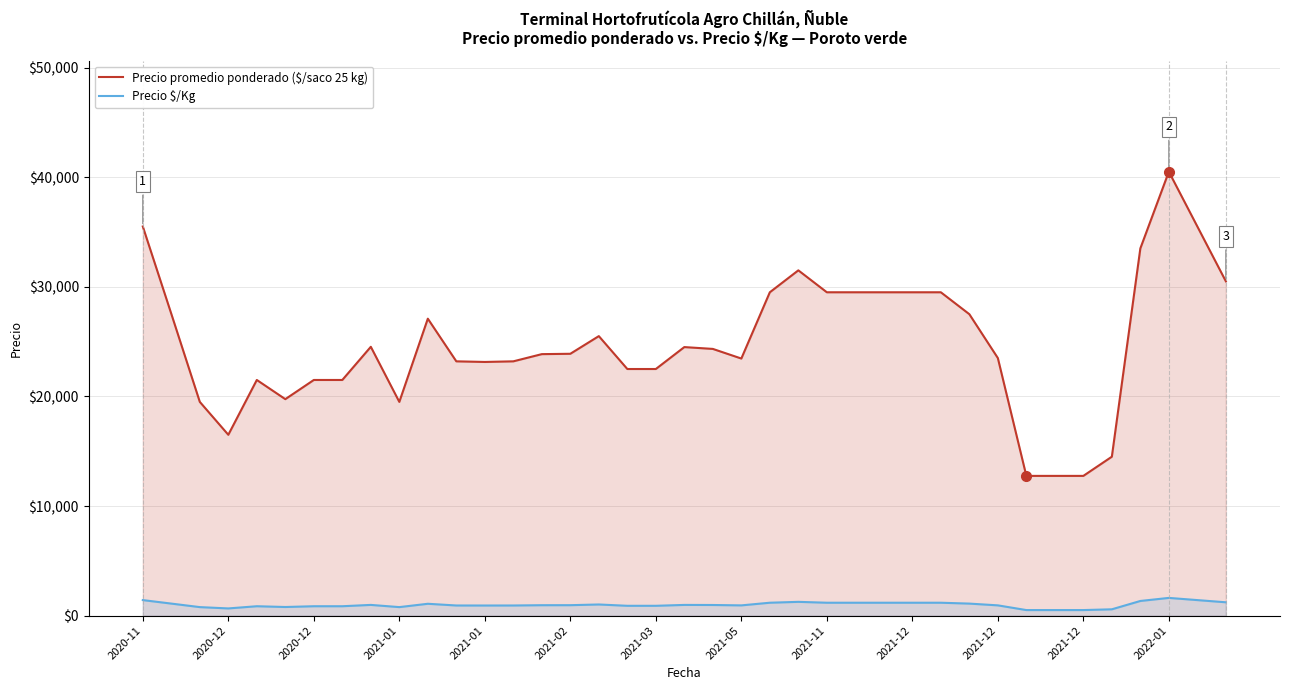

Reading left to right, transcribe all the data shown in this chart.

Precio promedio ponderado ($/saco 25 kg): 35500	27532	19500	16500	21500	19750	21500	21500	24526	19500	27091	23200	23143	23200	23857	23889	25500	22500	22500	24500	24333	23455	29500	31500	29500	29500	29500	29500	29500	27500	23500	12750	12750	12750	14500	33500	40500	35500	30500
Precio $/Kg: 1420	1101	780	660	860	790	860	860	981	780	1084	928	926	928	954	956	1020	900	900	980	973	938	1180	1260	1180	1180	1180	1180	1180	1100	940	510	510	510	580	1340	1620	1420	1220